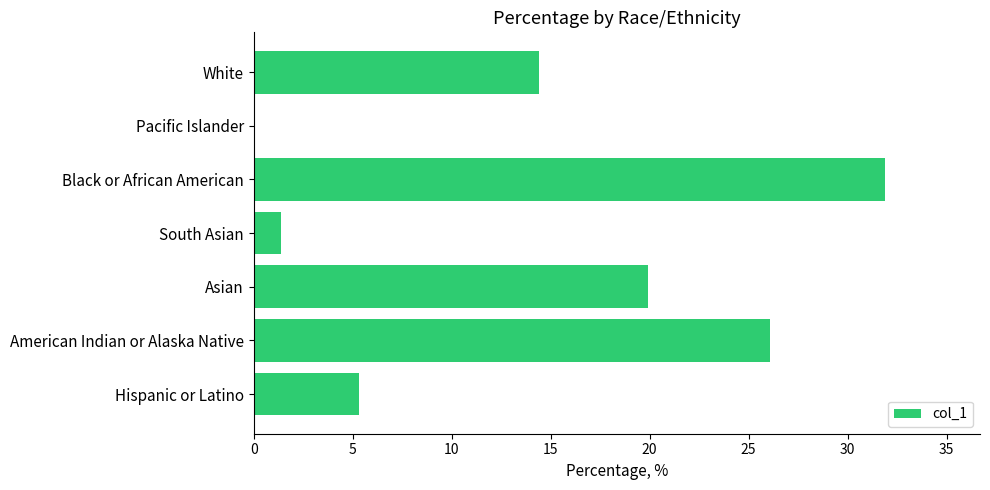

What is the sum of all values?

99.0